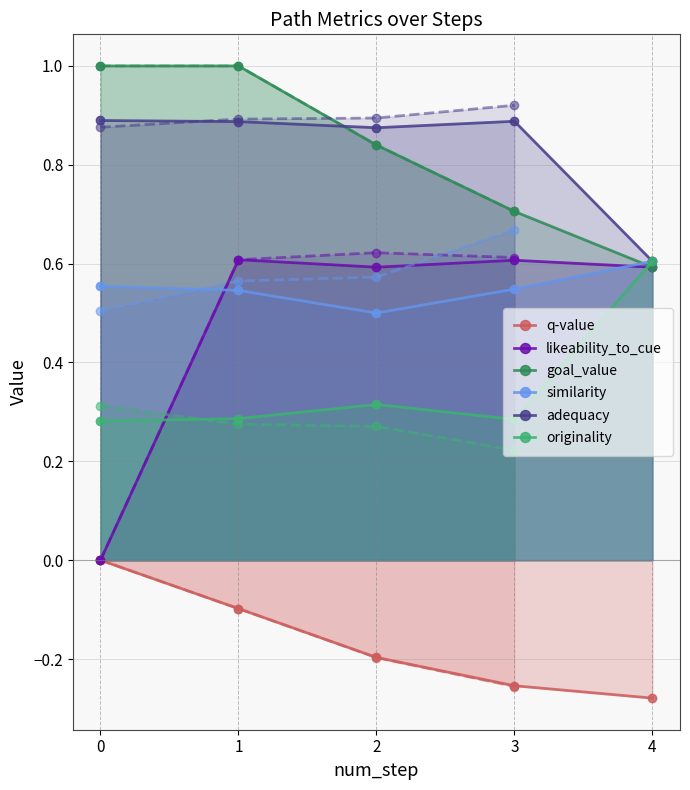

True or false: goal_value has more than 0 interior local peaks.

False